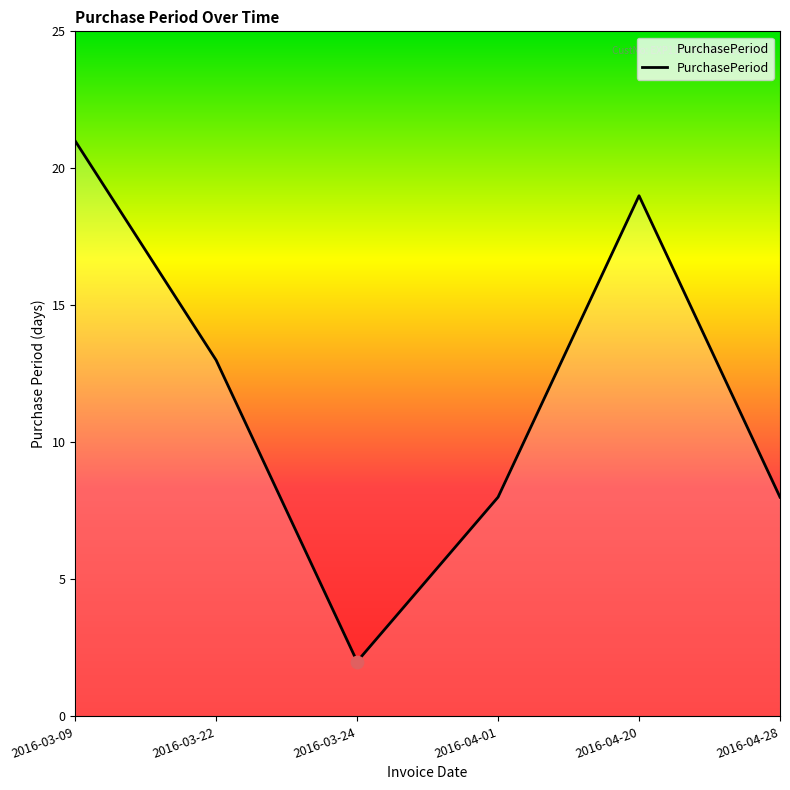

What is the change in value from 2016-03-22 to 2016-04-28?

-5